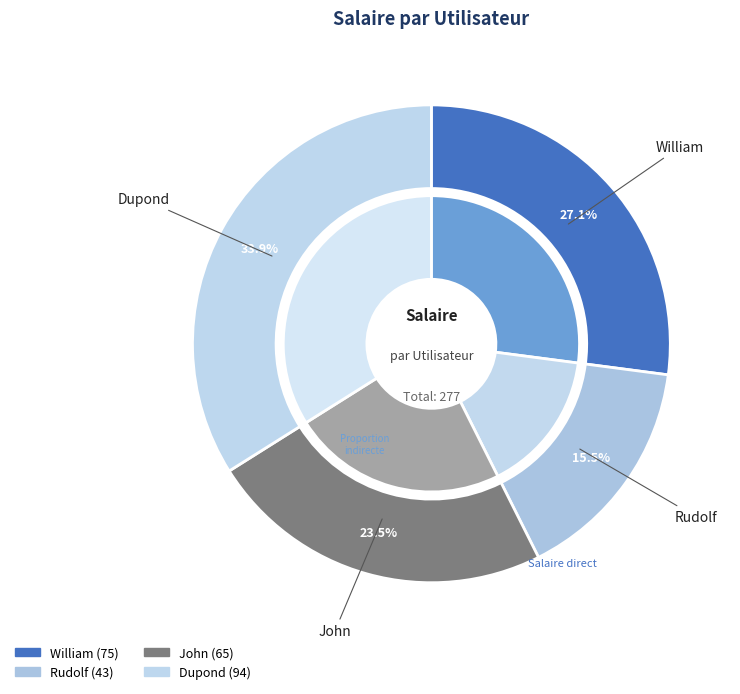

To the nearest percent, what percentage of the pie is John?

23%